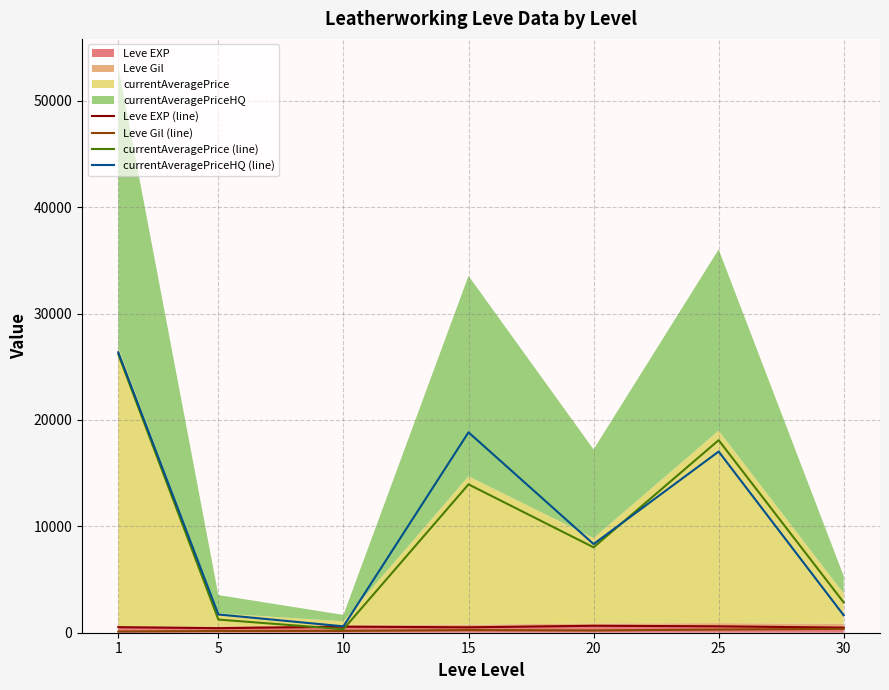

True or false: Leve Gil (line) and currentAveragePrice (line) intersect in this chart.

False